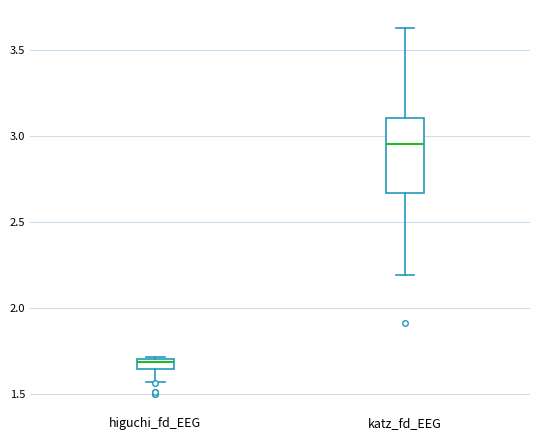

Comparing the boxes themselves (not the whiskers), which one is the tallest?

katz_fd_EEG